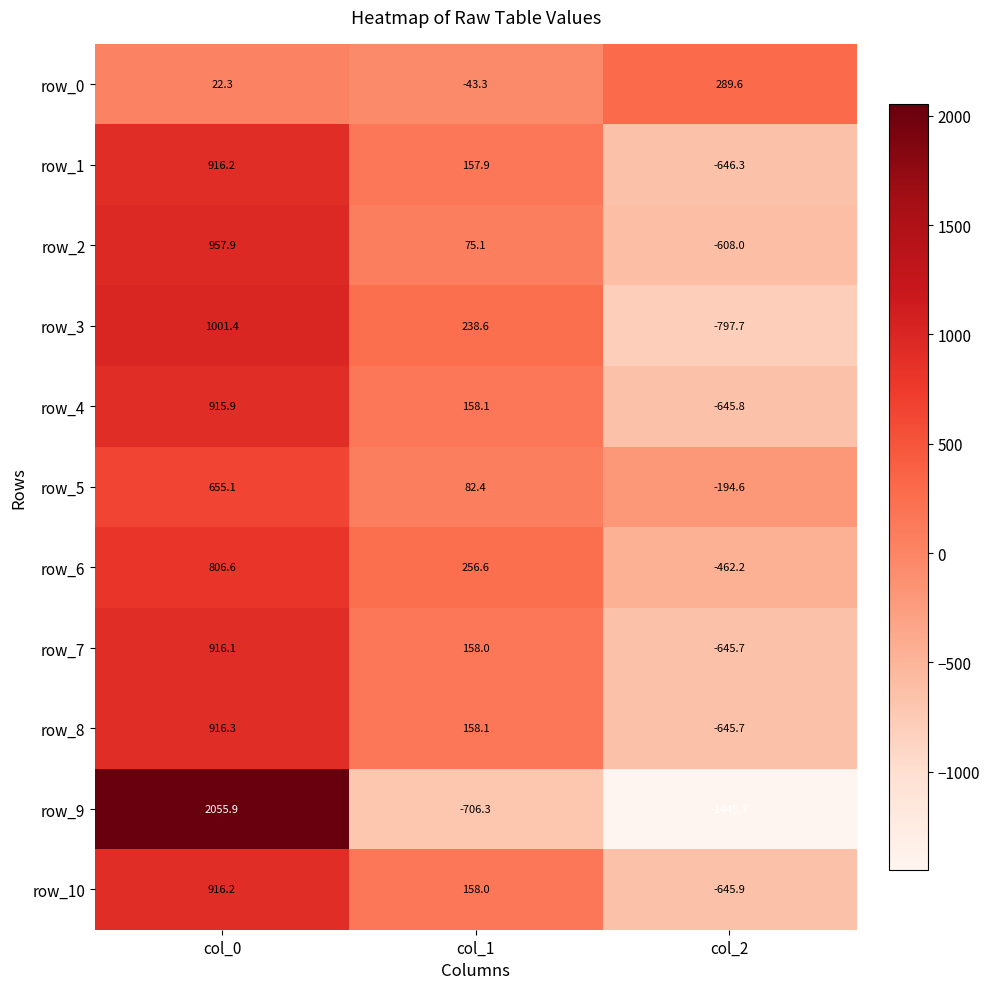

How many negative values does the row_5 series have?

1